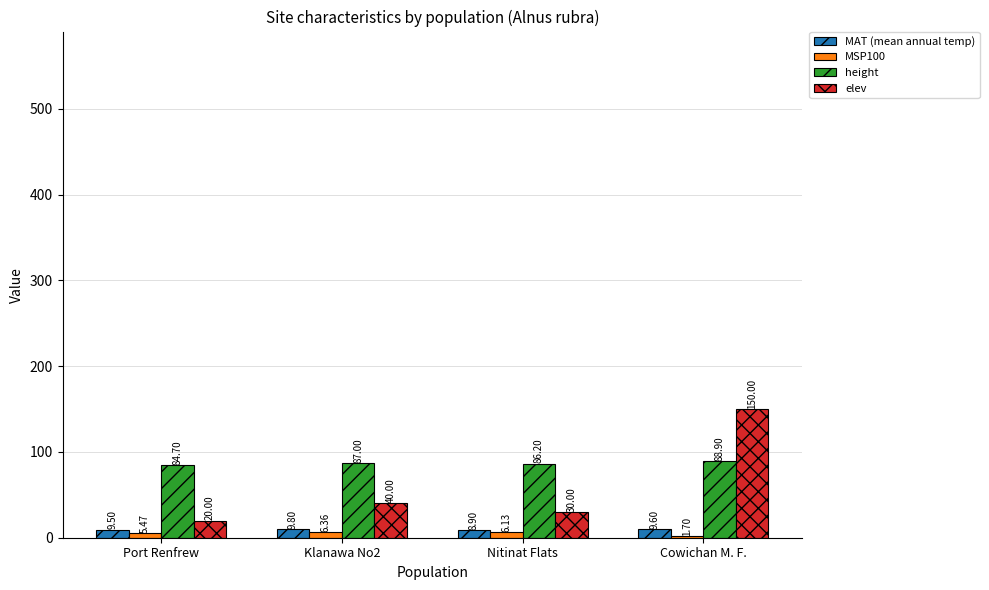

What is the sum of all MSP100 values?

19.7